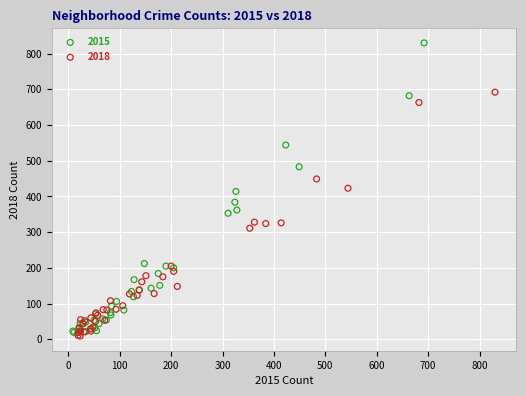

Which series has the widest spread of Y values?

2015